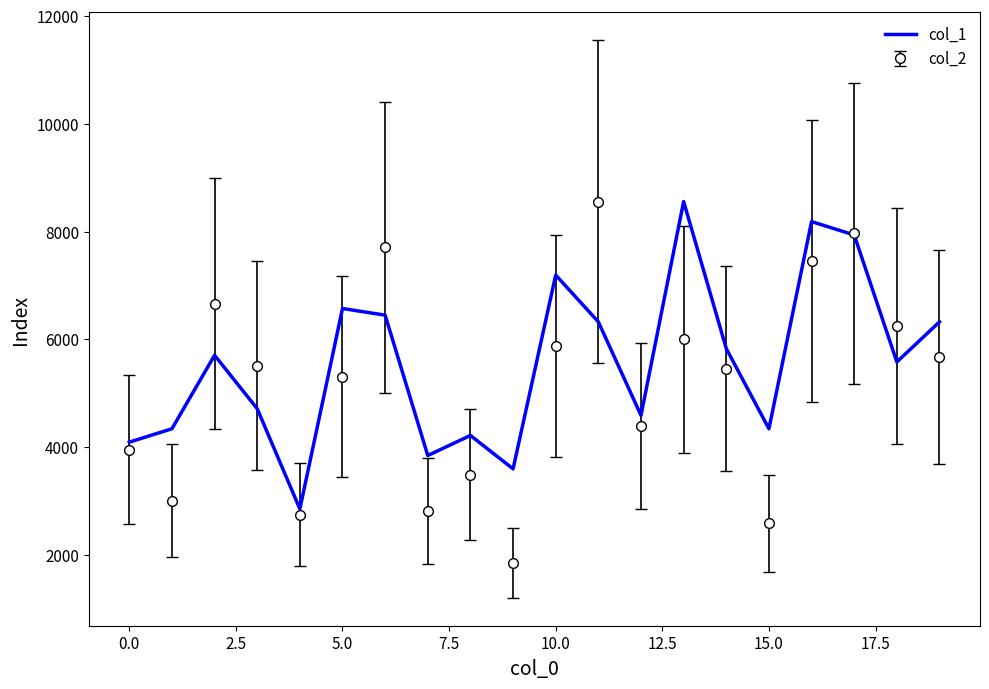

What is the smallest value displayed?

1851